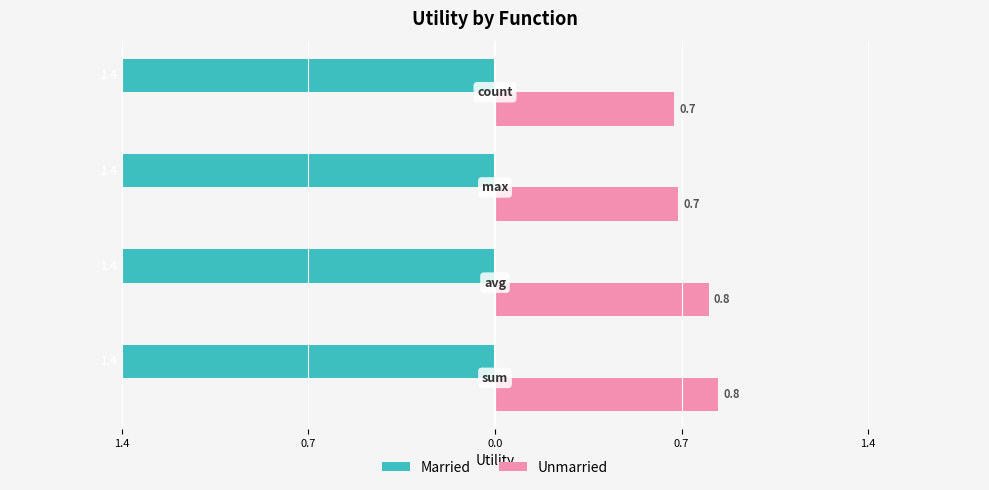

What are all the series names shown in the legend?

Married, Unmarried